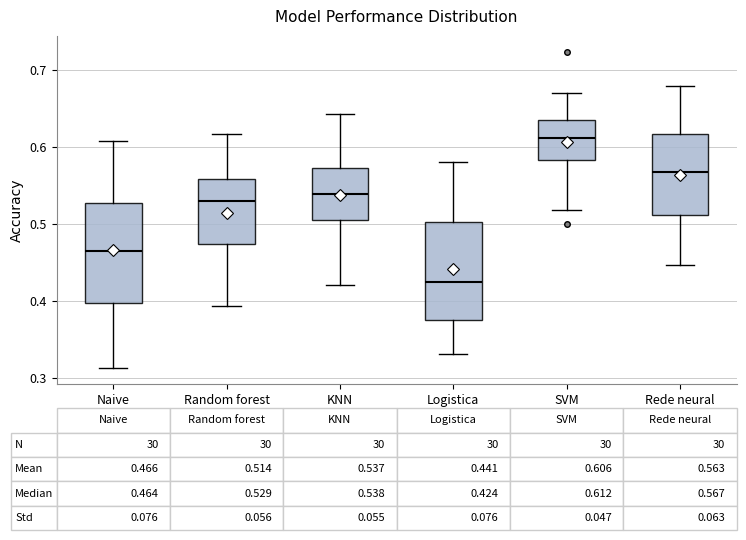

Which box's median line is the highest?

SVM